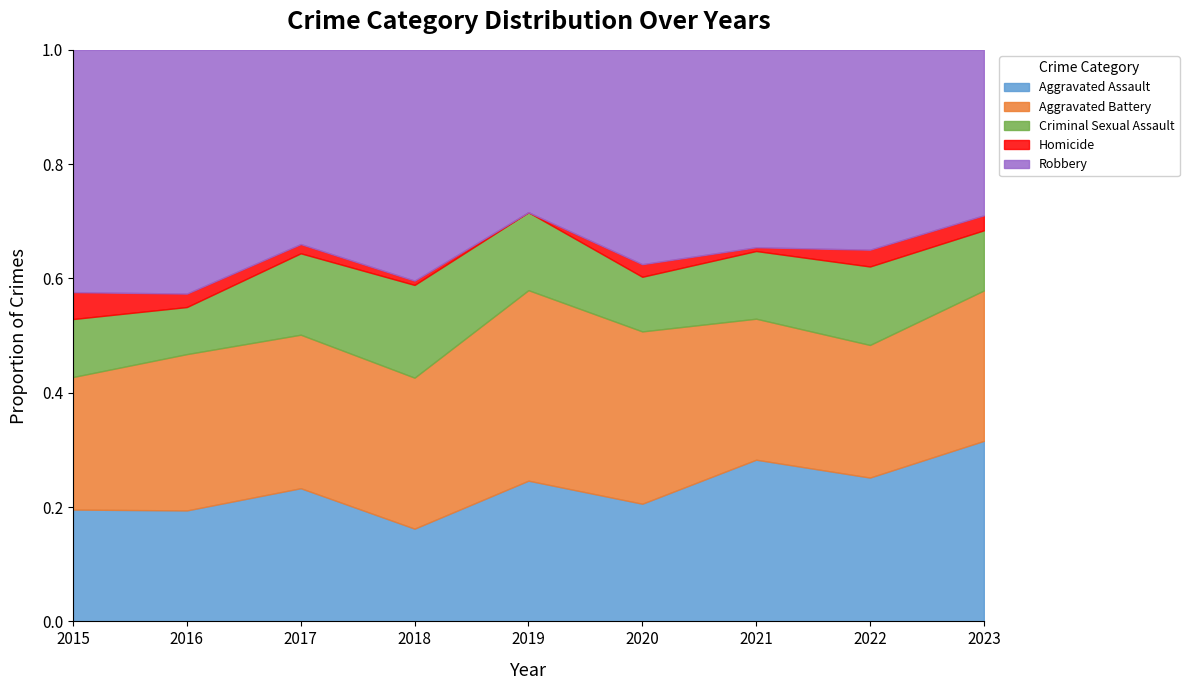

What is the total value across all series at 2015?

1.0